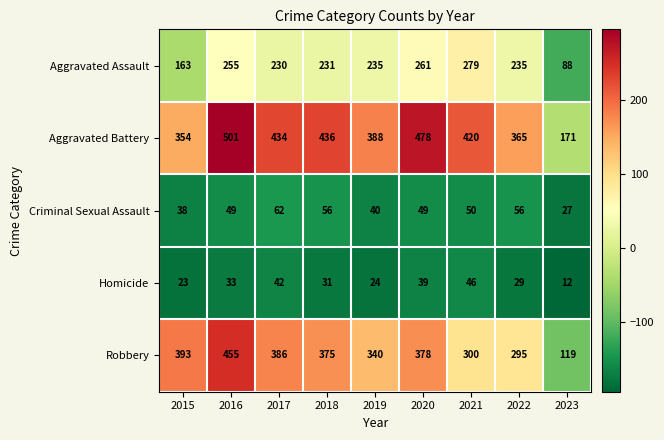

True or false: Criminal Sexual Assault has a value of 15 at 2021.

False